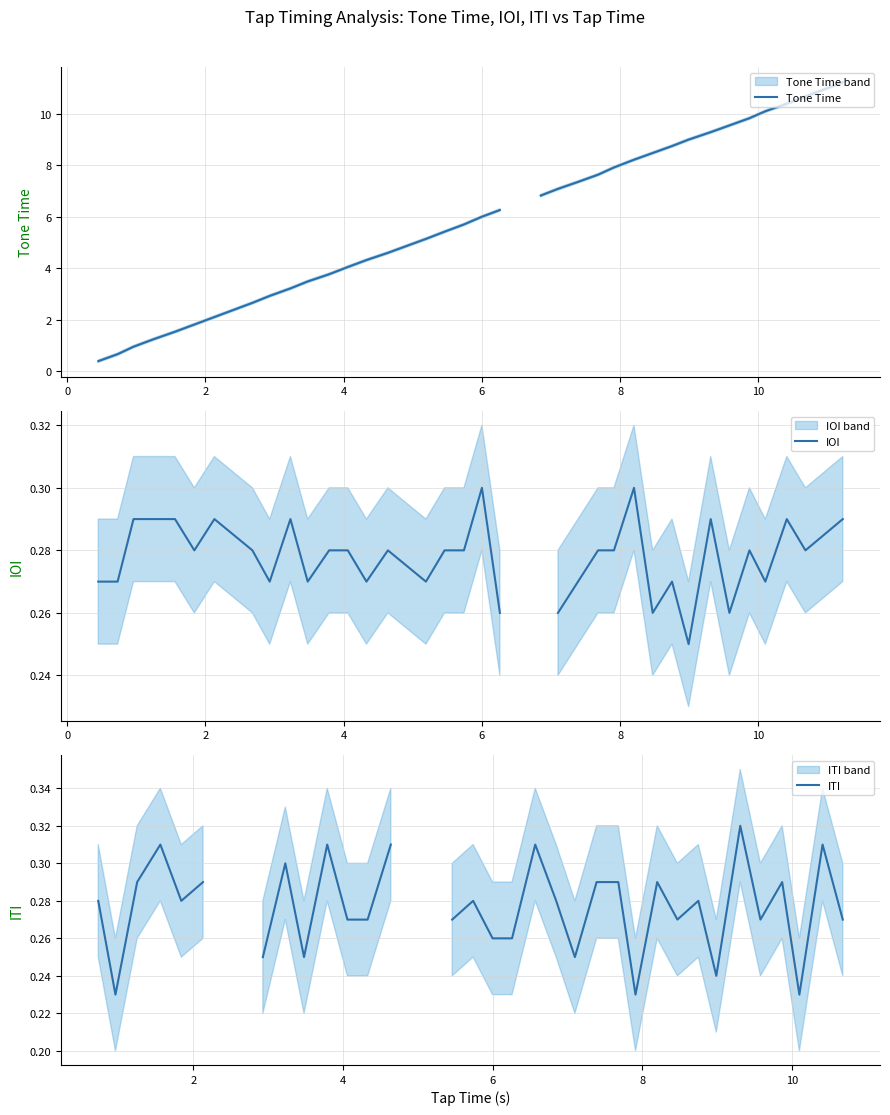

What is the minimum value shown in the chart?

0.2